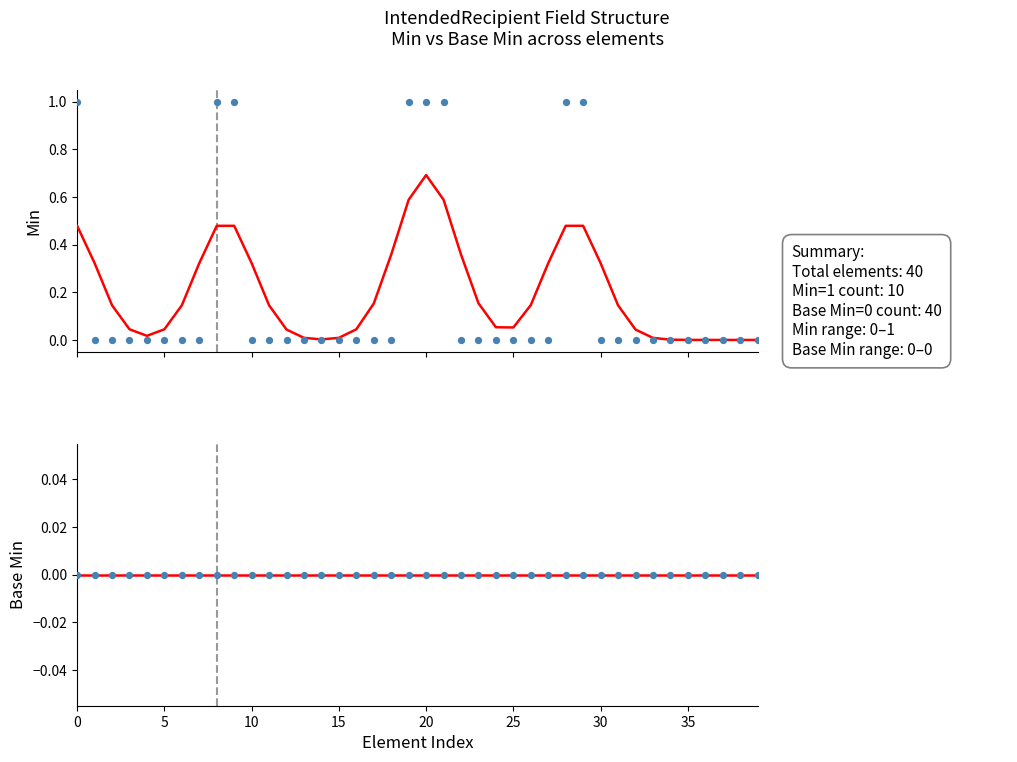

Which series has the largest total across all categories?

Min